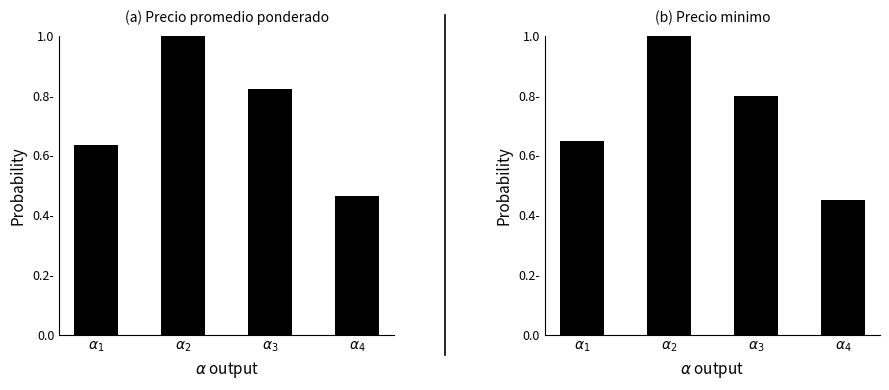

The value of Precio promedio ponderado at $\alpha_{1}$ is 0.6. True or false?

True